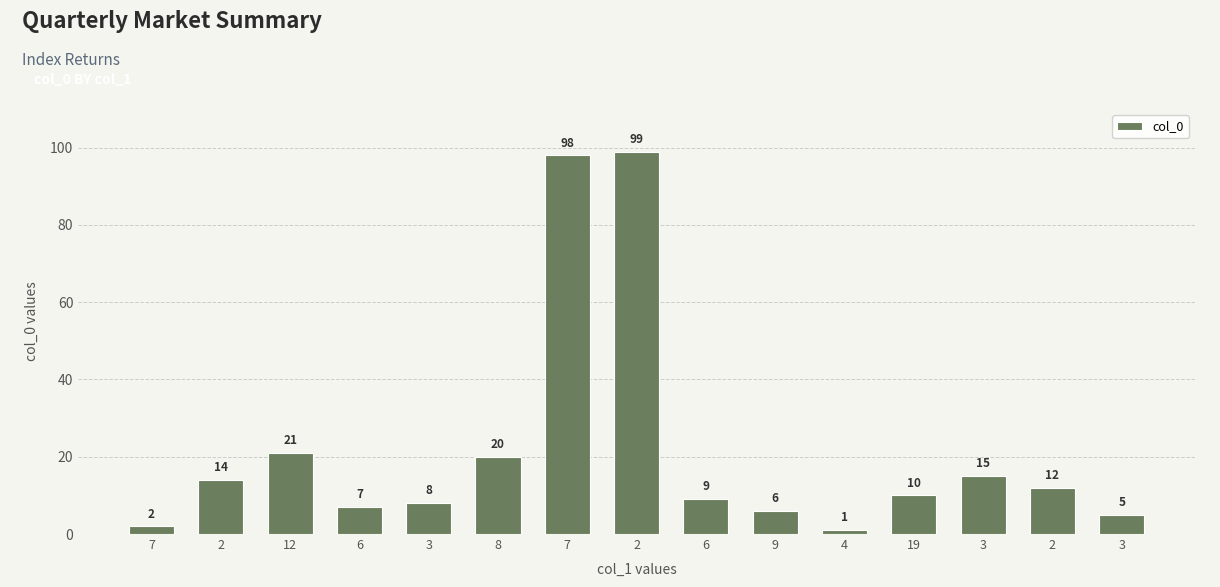

How many bars are there in total?

15